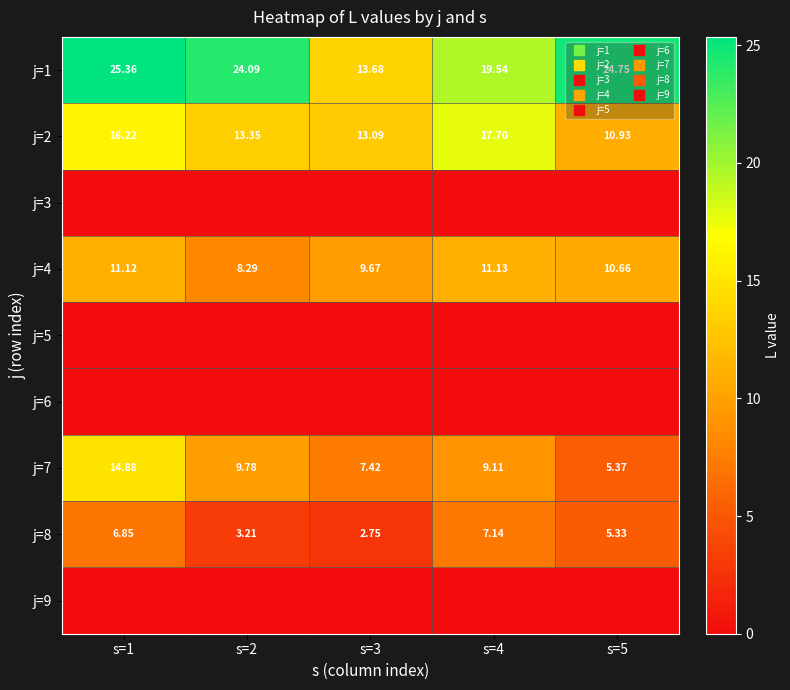

What is the spread (max minus min) of values at s=2?

24.1